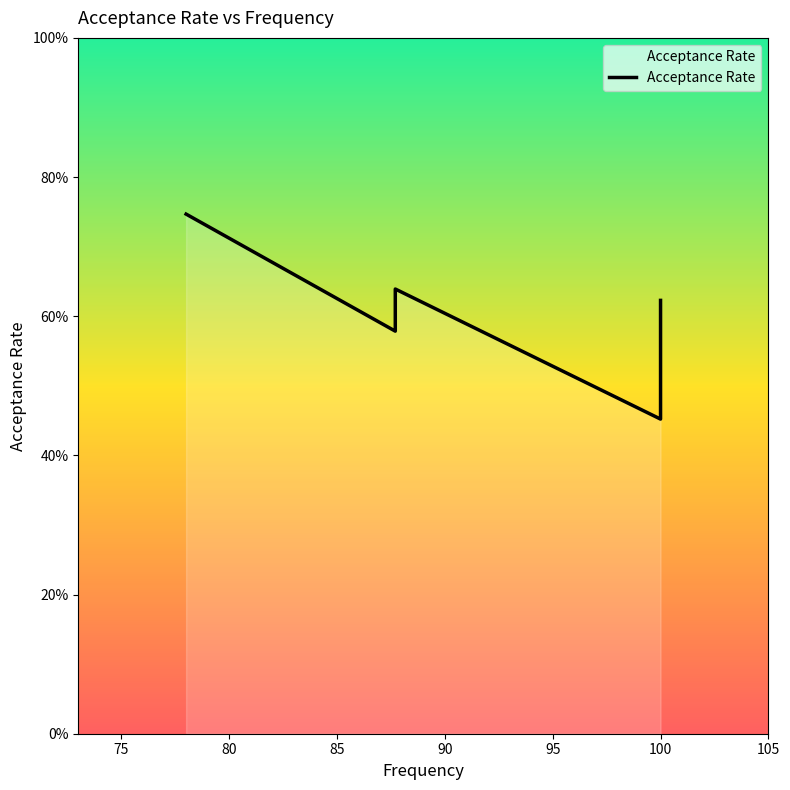

What is the change in value from 70 to 85?

-0.3